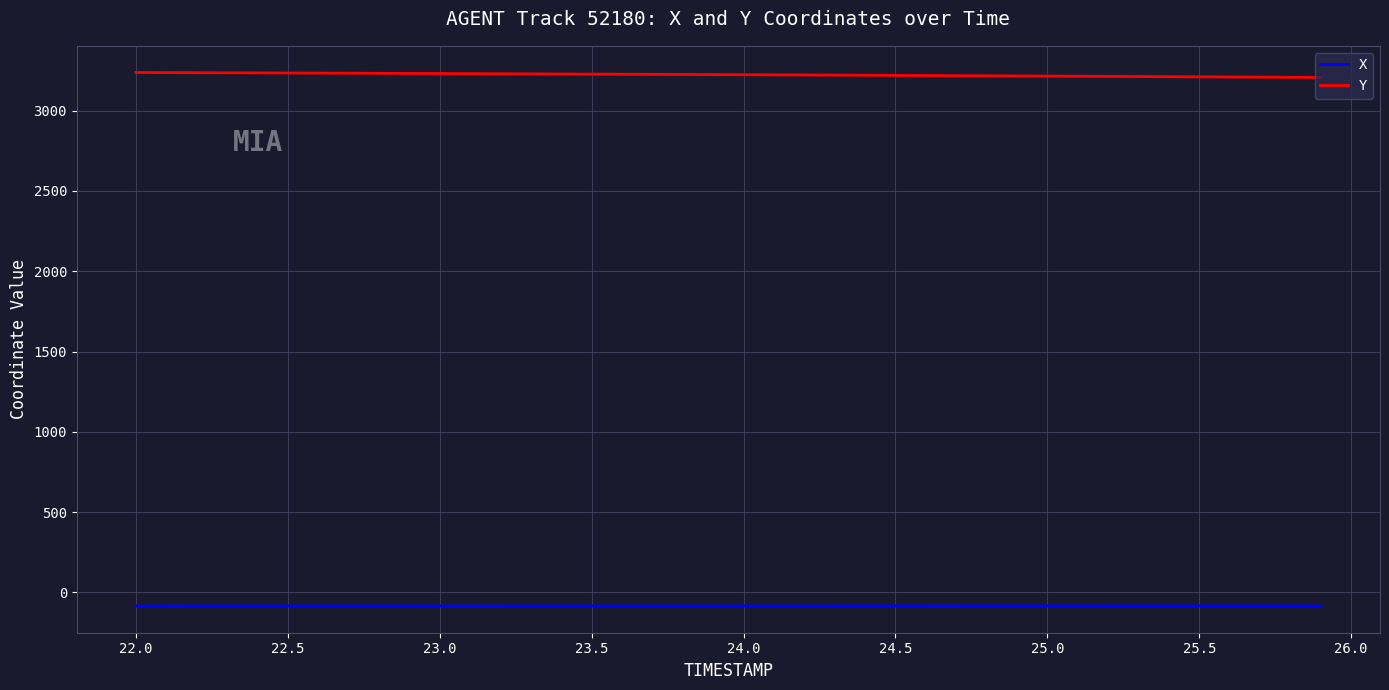

Does the chart have visible grid lines?

Yes